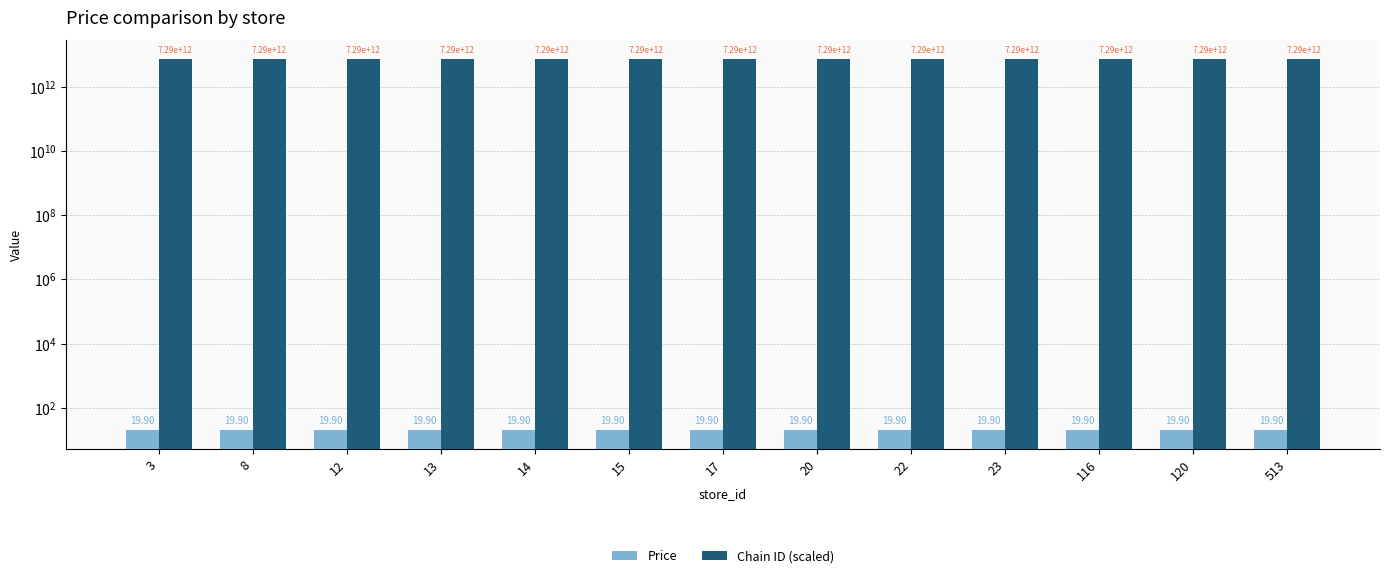

What is the total value across all series at 116?

7290785400019.9